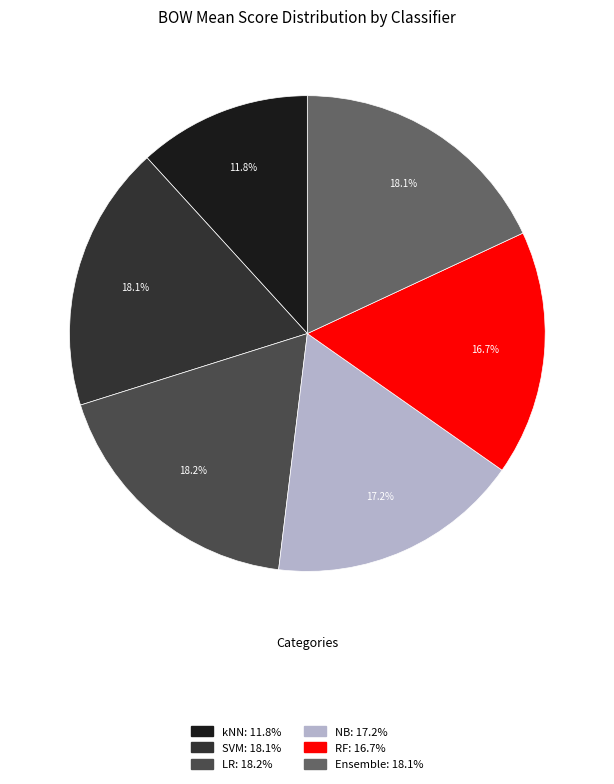

Count the number of slices in the pie.

6